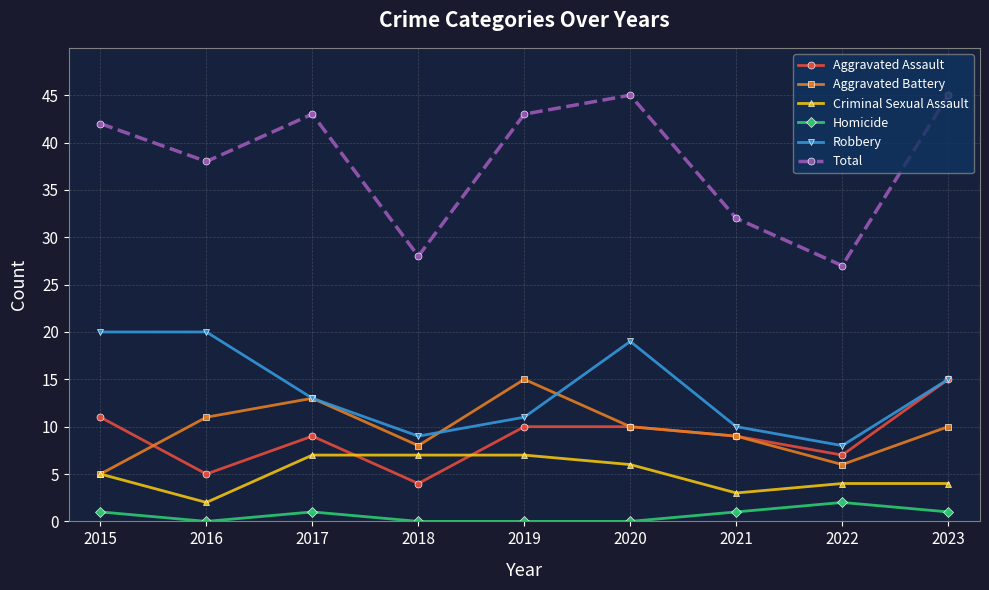

What is the value of the Criminal Sexual Assault point at the 9th from the left?

4